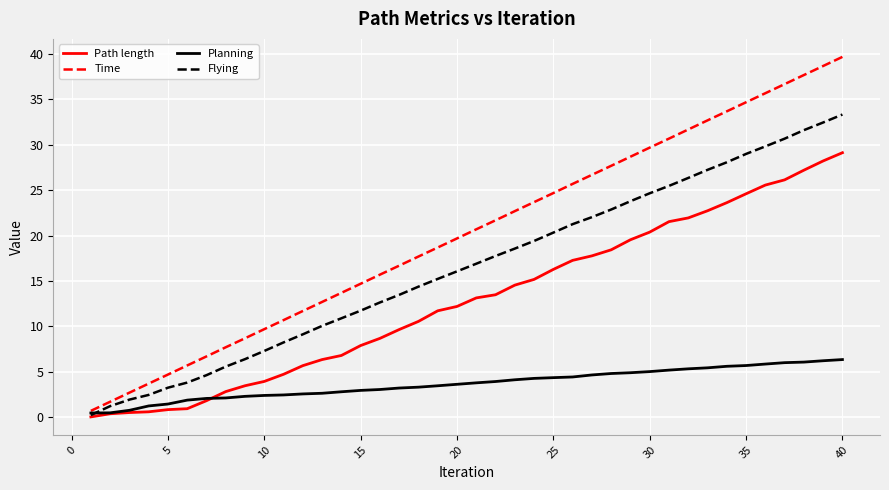

List the series in order of their peak value, lowest first.

Planning, Path length, Flying, Time